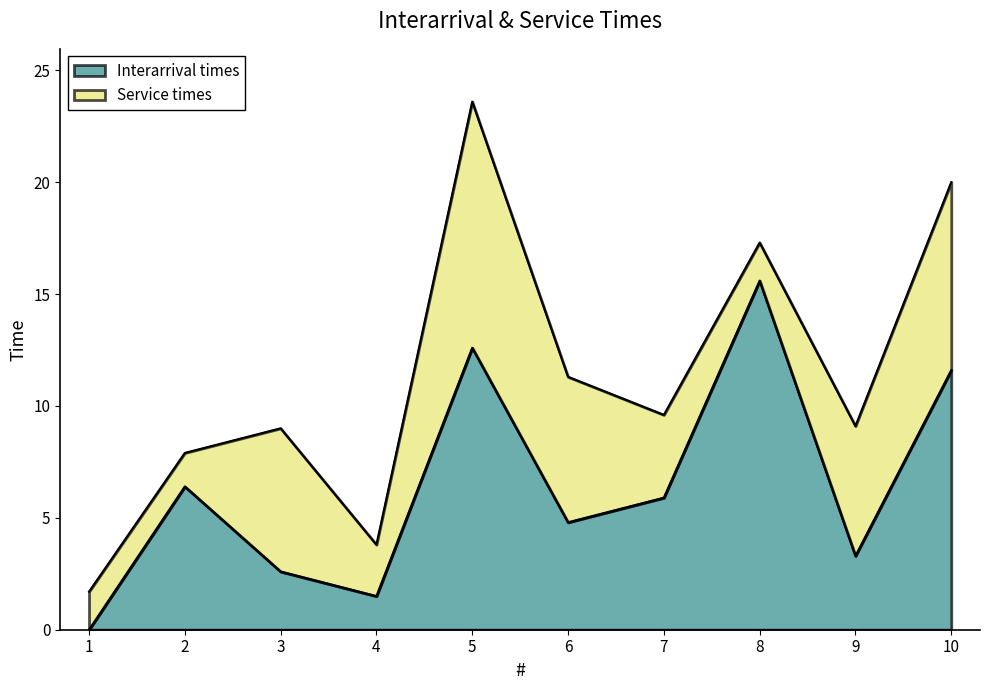

Reading left to right, list all the values displayed in this chart.

1=0.0	2=6.4	3=2.6	4=1.5	5=12.6	6=4.8	7=5.9	8=15.6	9=3.3	10=11.6